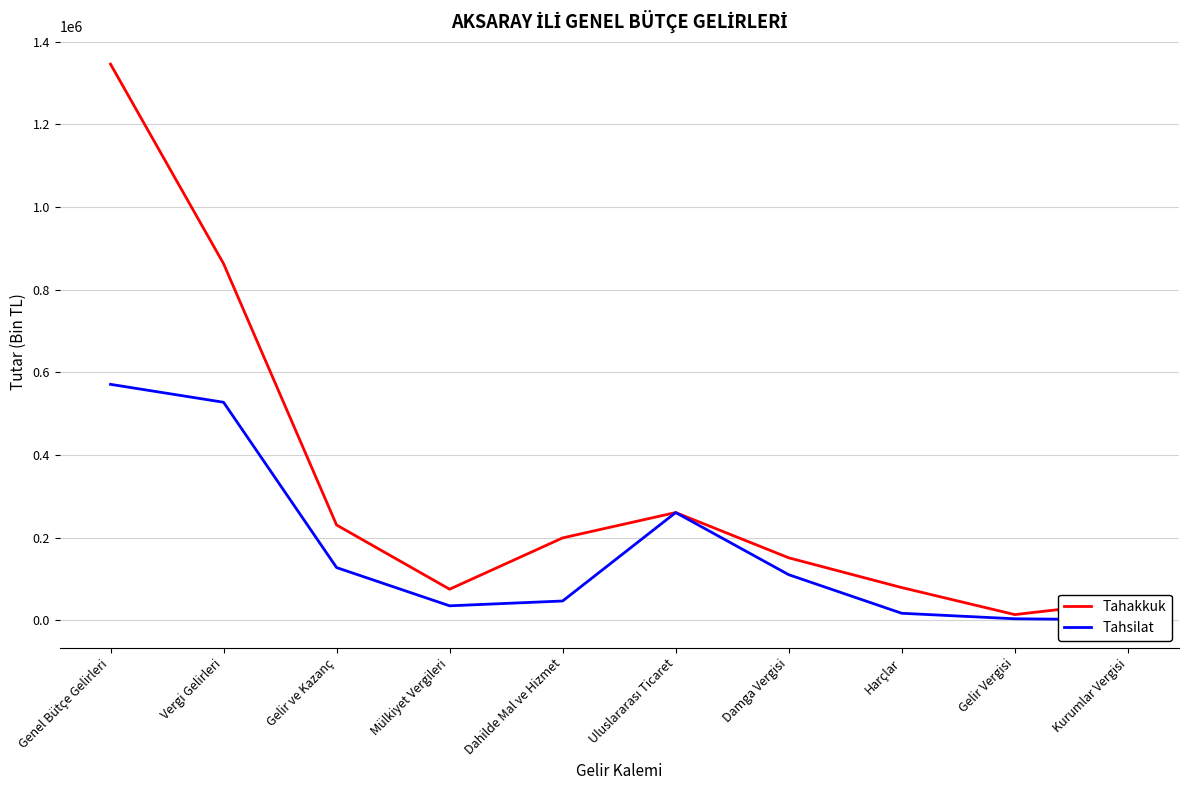

Rank the categories by Tahsilat value from lowest to highest.

Kurumlar Vergisi, Gelir Vergisi, Harçlar, Mülkiyet Vergileri, Dahilde Mal ve Hizmet, Damga Vergisi, Gelir ve Kazanç, Uluslararası Ticaret, Vergi Gelirleri, Genel Bütçe Gelirleri